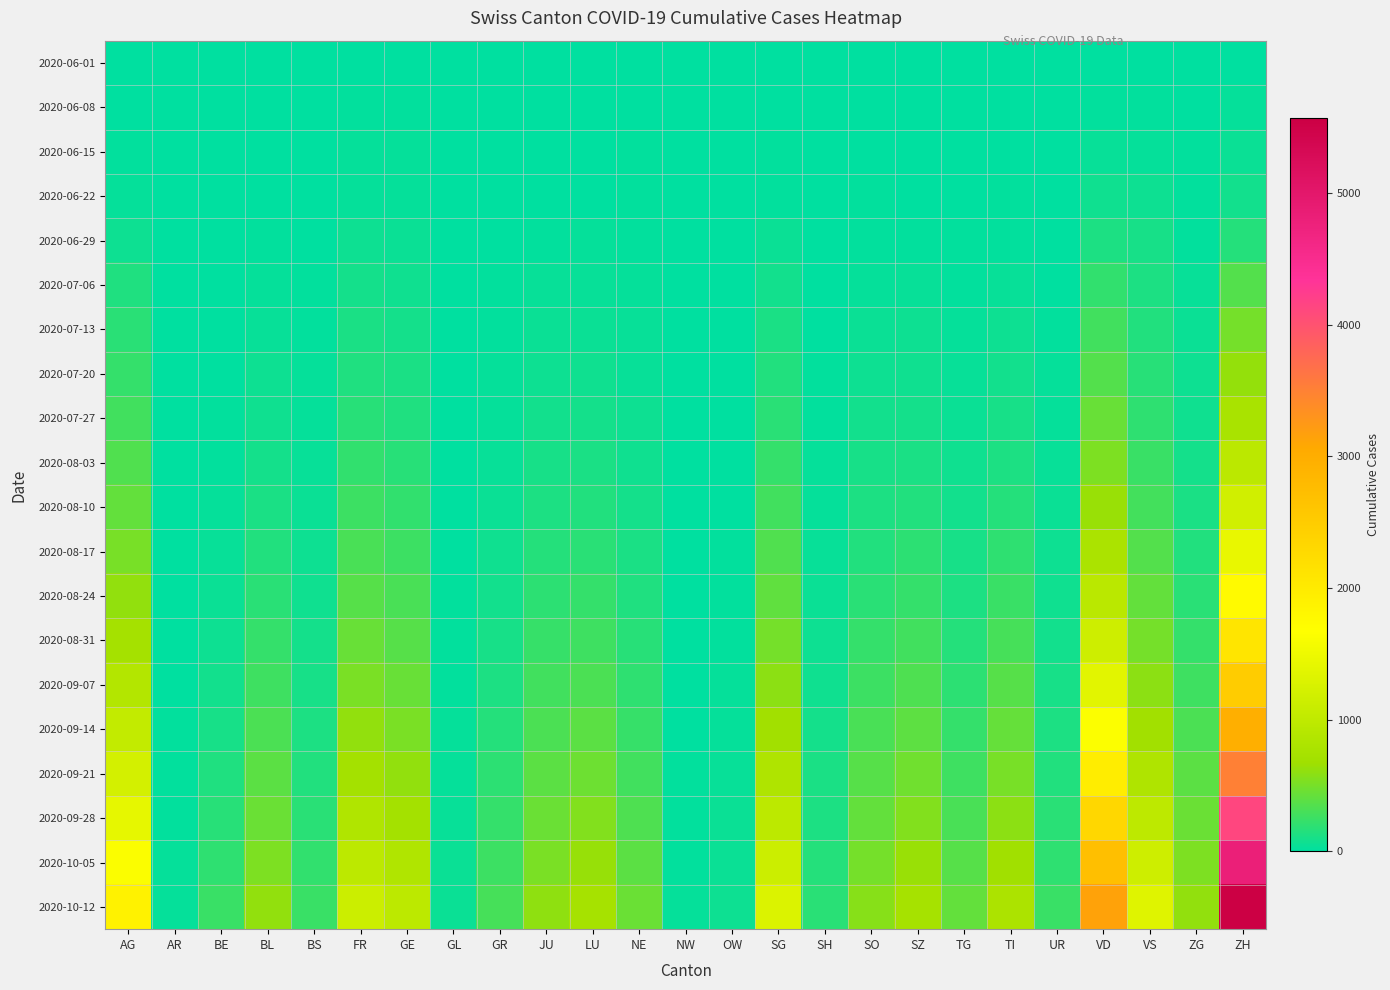

Which series has the widest spread of values?

2020-10-12